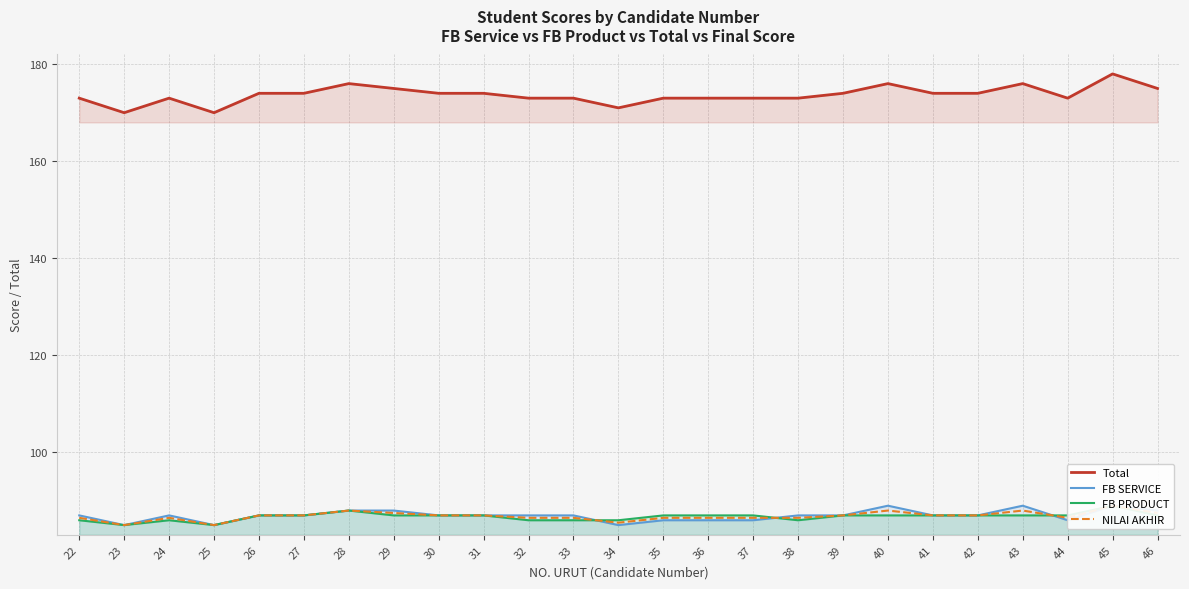

At which label does FB SERVICE reach its minimum?

23